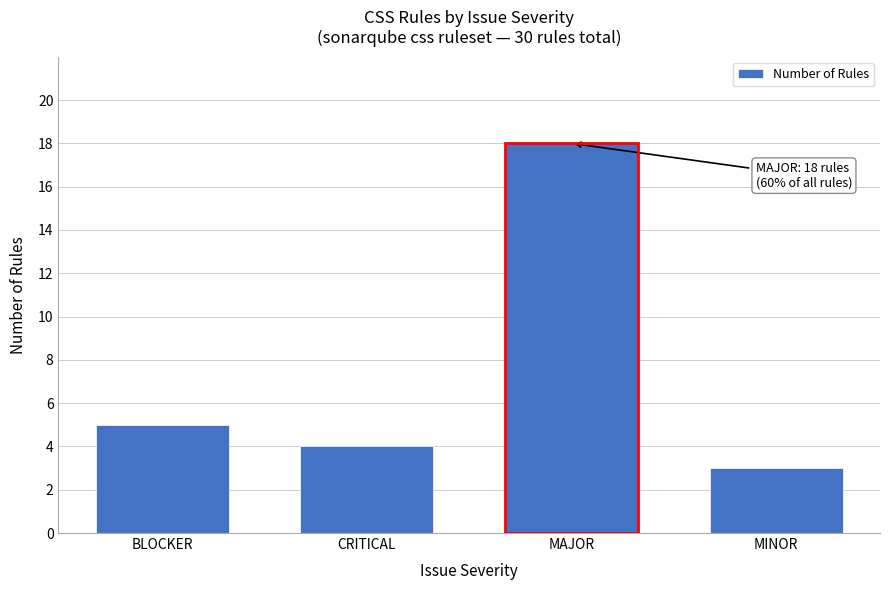

Reading right to left, what are all the values shown in this chart?

MINOR=3	MAJOR=18	CRITICAL=4	BLOCKER=5